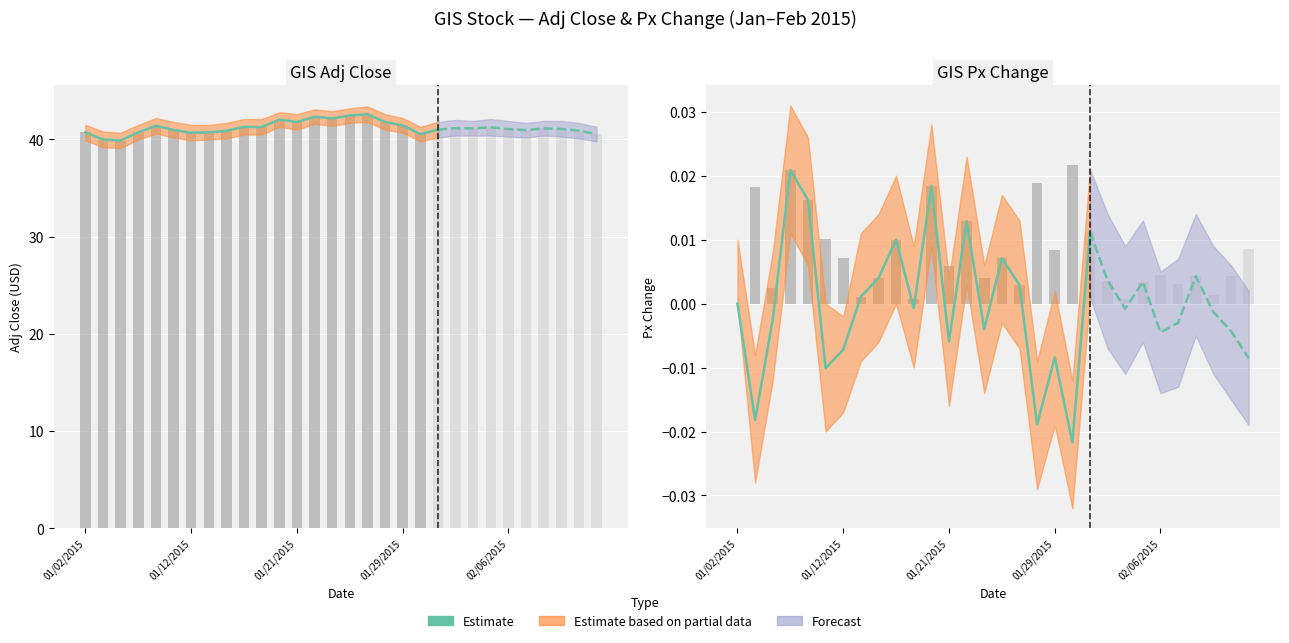

At which category does the chart reach its minimum across all series?

19